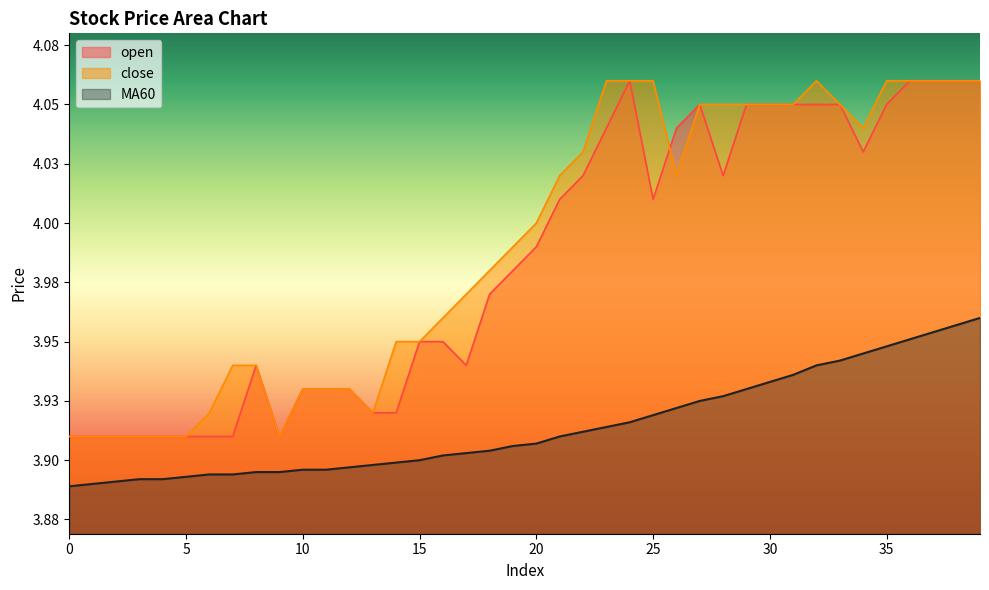

At how many categories does at least one series exceed 4?

19